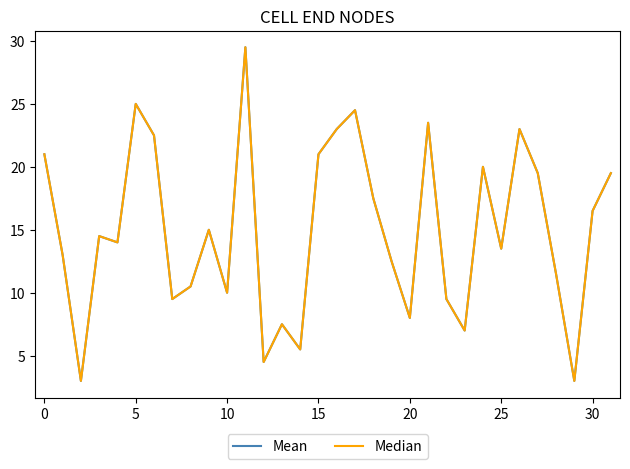

At which category is the sum across all series the highest?

11